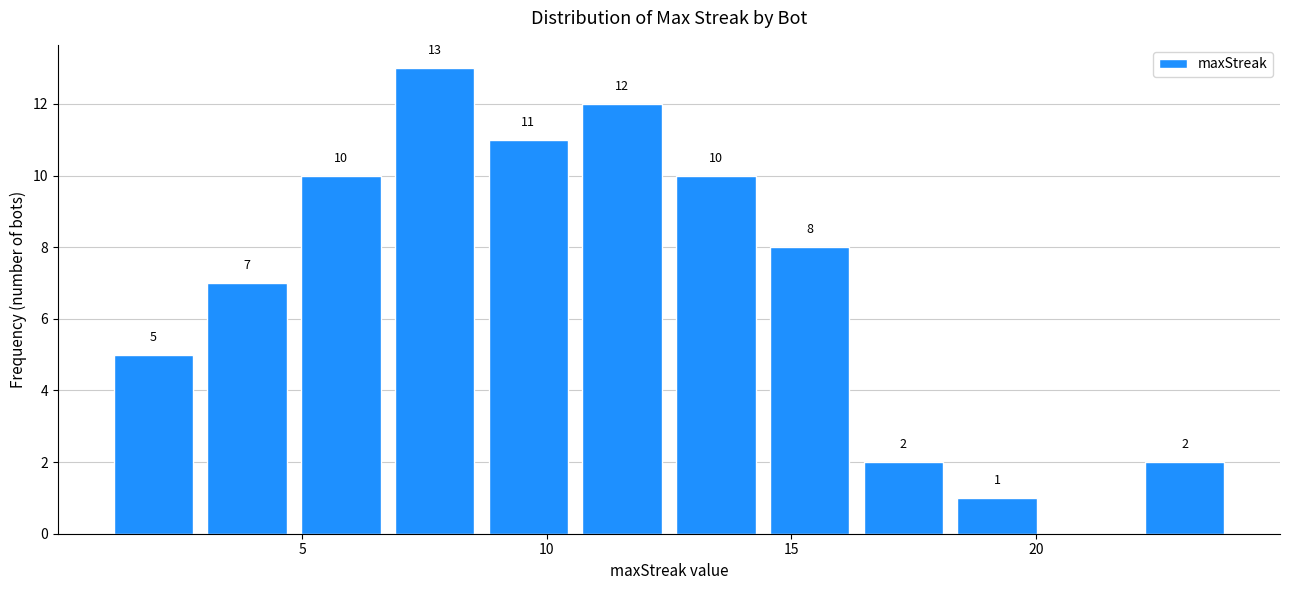

Read against the x-axis, roughly where is the centre of the tallest bar?

7.5